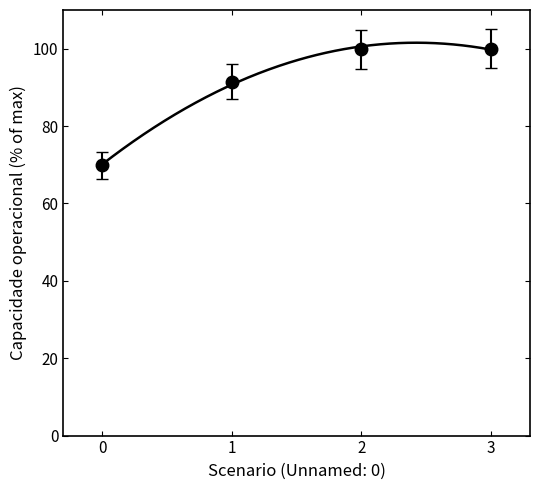

Where is Tempo util [h] nearest to the value 80?

1